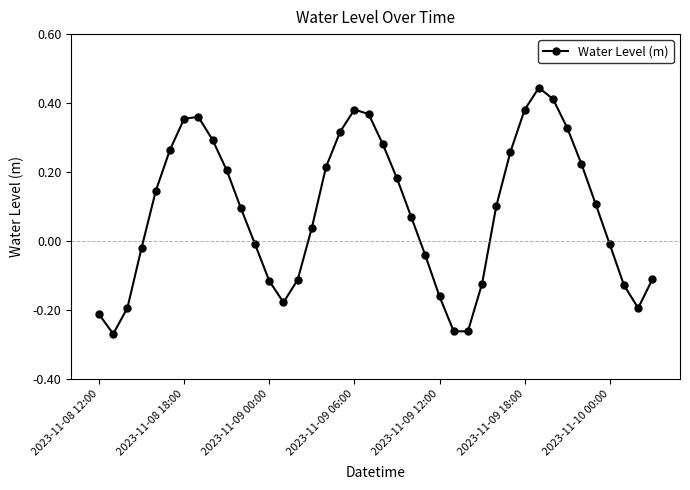

Does the chart have visible grid lines?

No